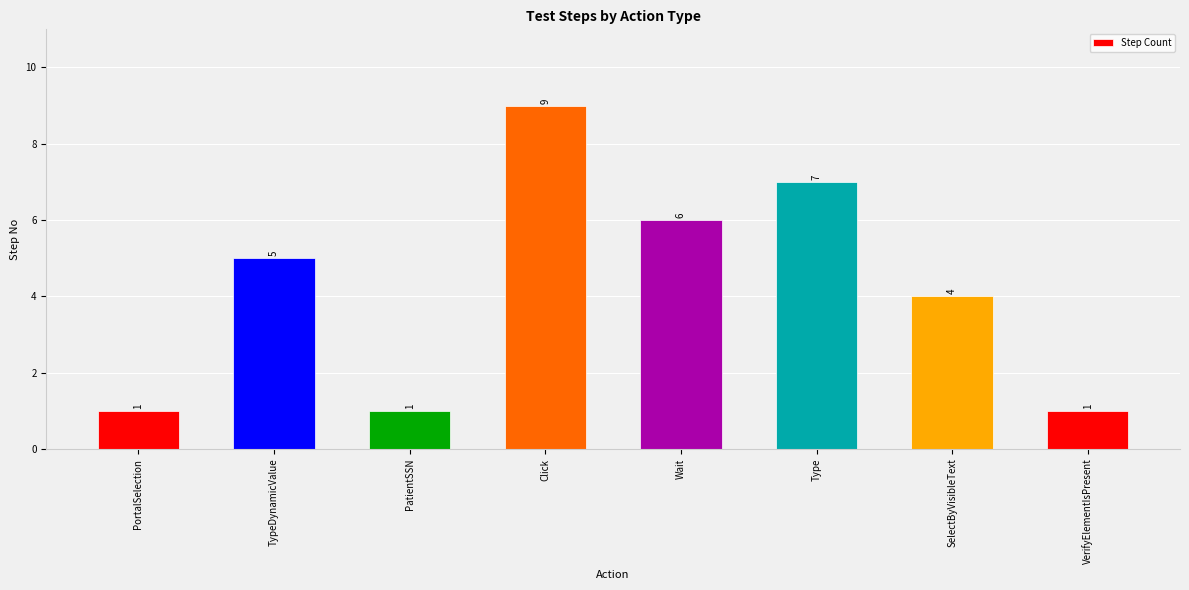

Count the number of data series in this chart.

1